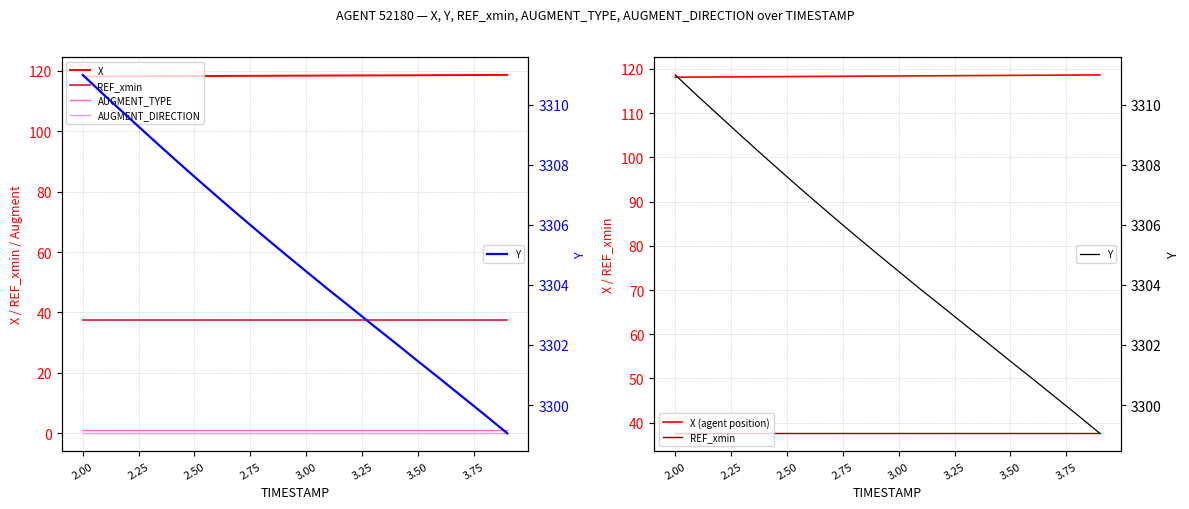

How many data points in Y are above 3305?

10